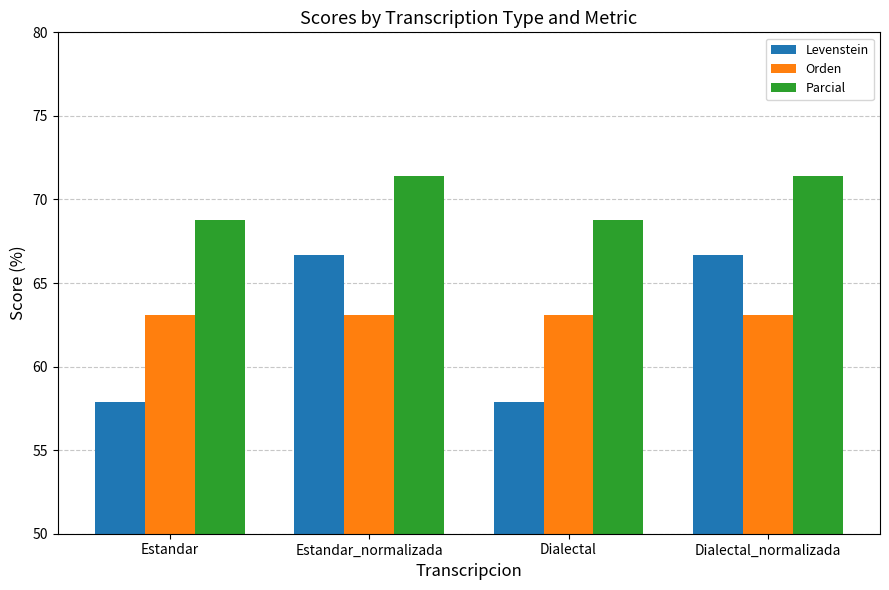

Read the Parcial value at Estandar_normalizada.

71.4